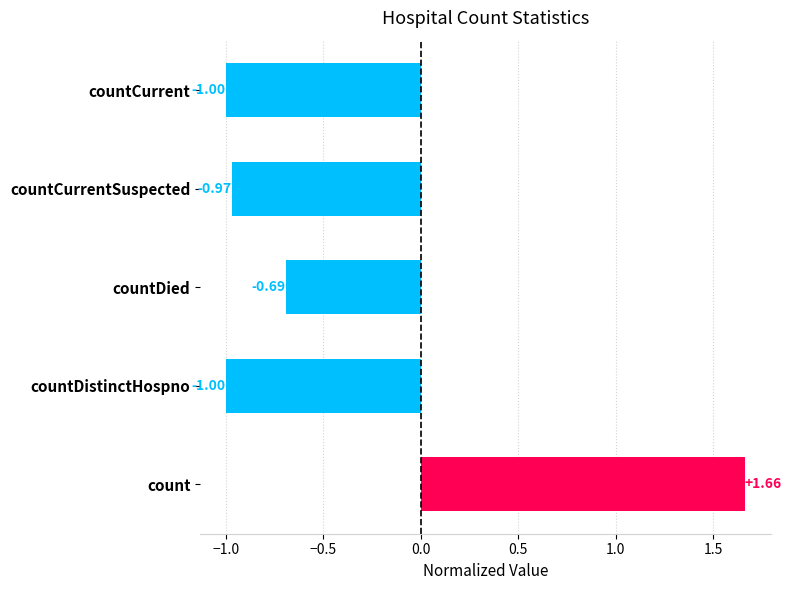

What is the difference between the maximum and minimum values?

2.7